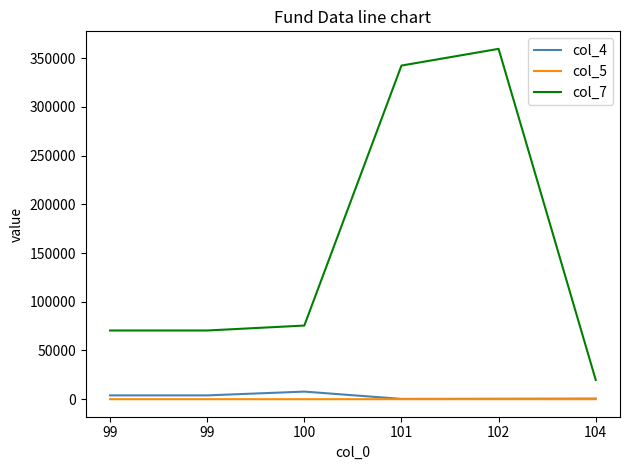

The col_5 series shows 25.8 at 102. True or false?

True